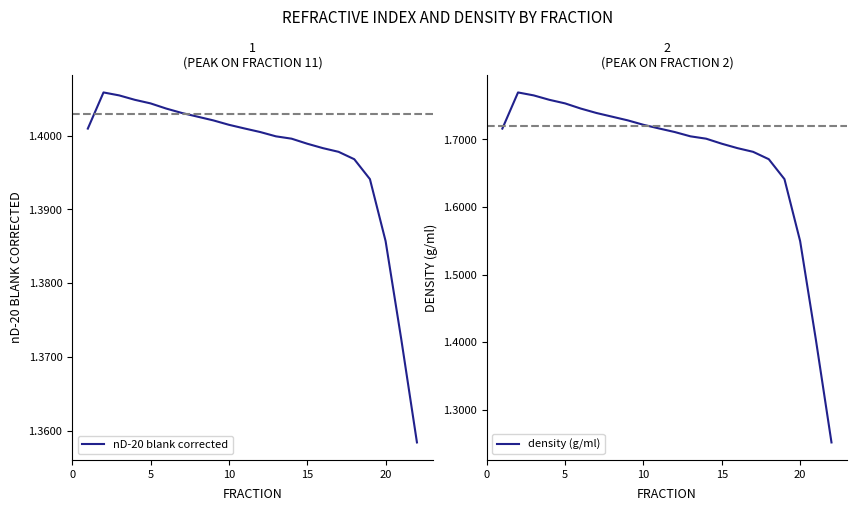

What is the sum of all nD-20 blank corrected values?

30.7